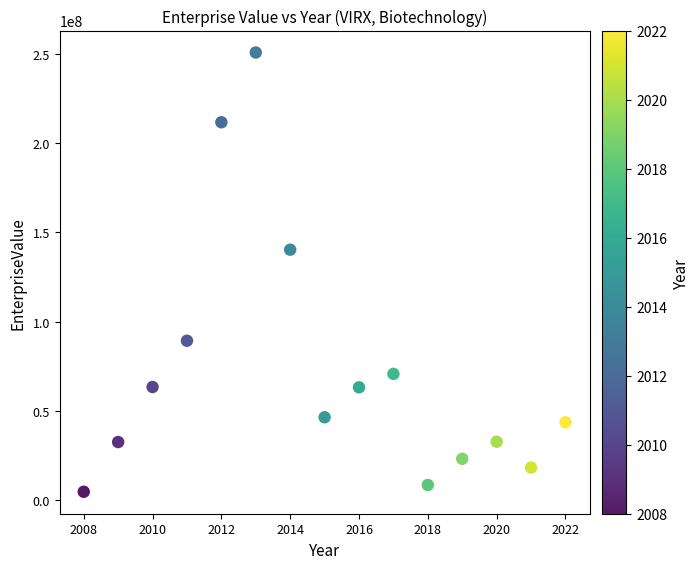

What is the range of Y values (max minus min)?

245875677.2